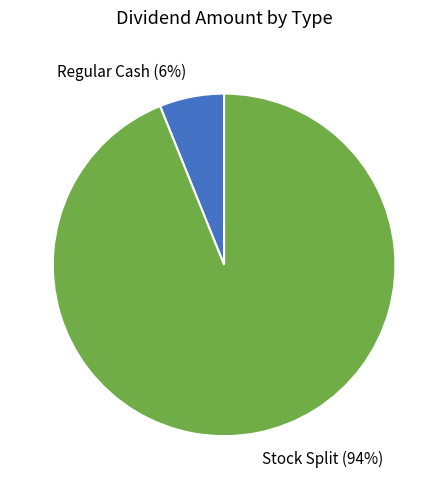

Count the number of slices in the pie.

2